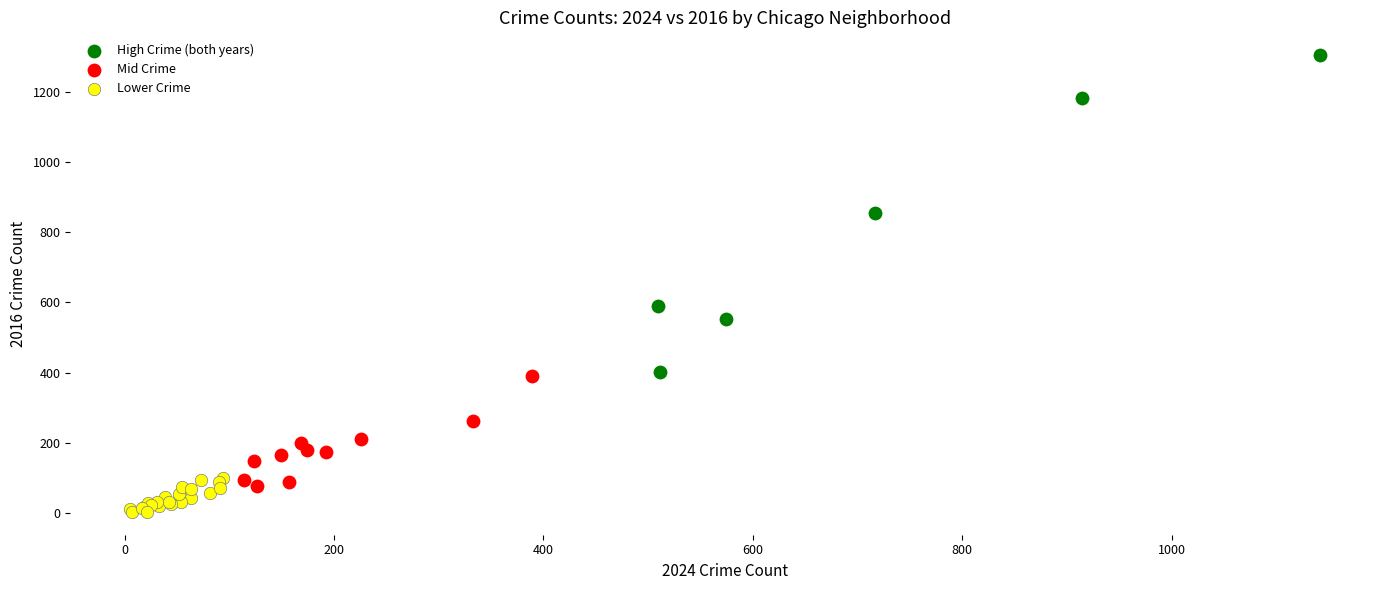

Which series reaches the minimum Y coordinate?

Lower Crime